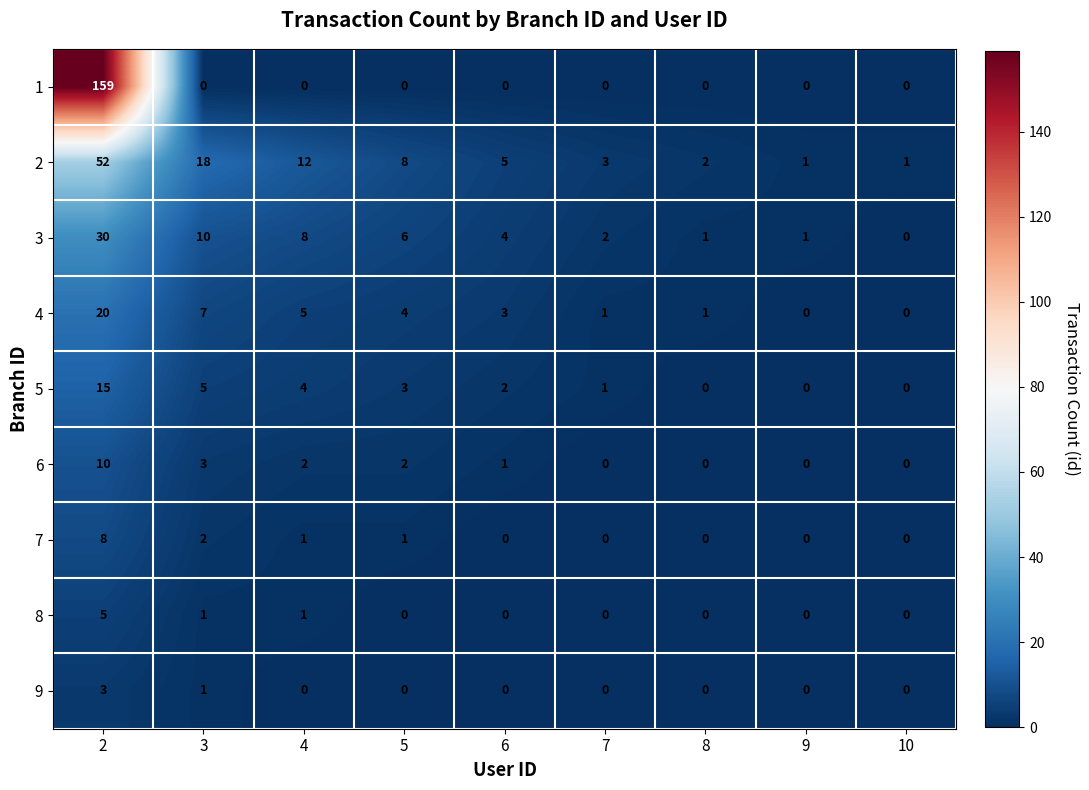

The 2 series shows 8 at 5. True or false?

True